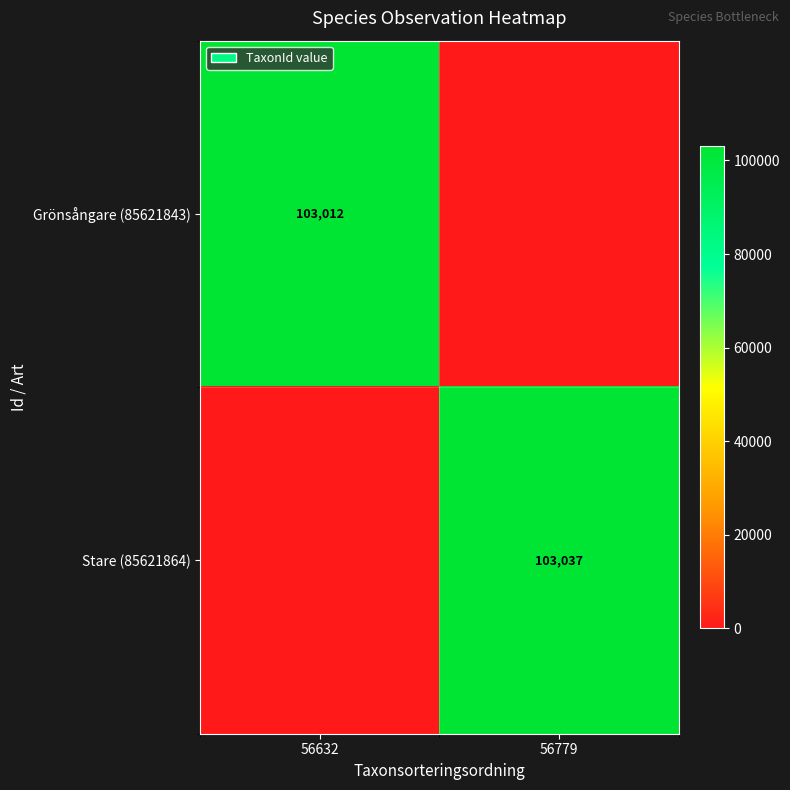

True or false: Grönsångare (85621843) has a value of 103012 at 56632.

True